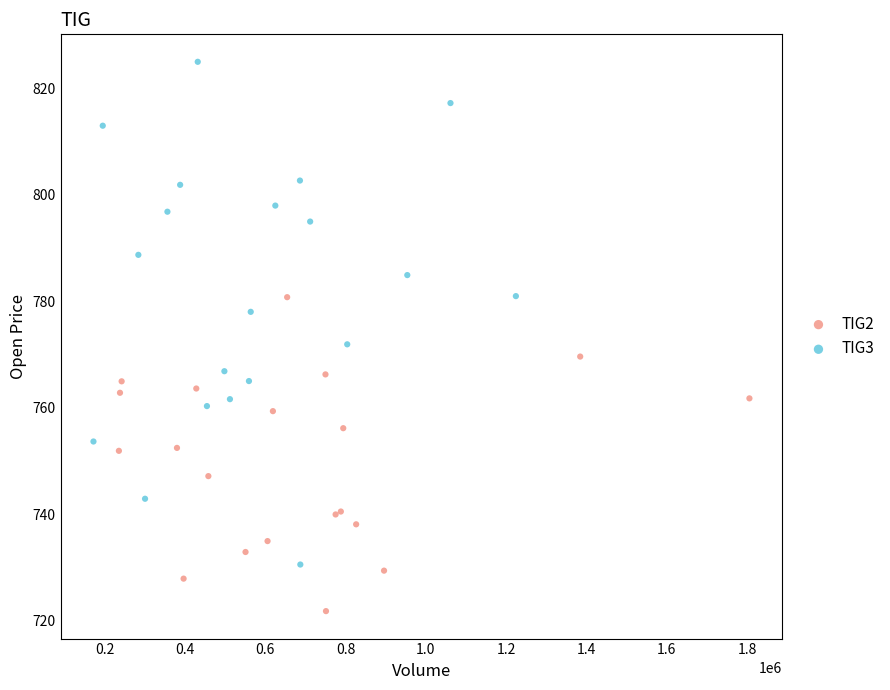

Which series reaches the minimum Y coordinate?

TIG2